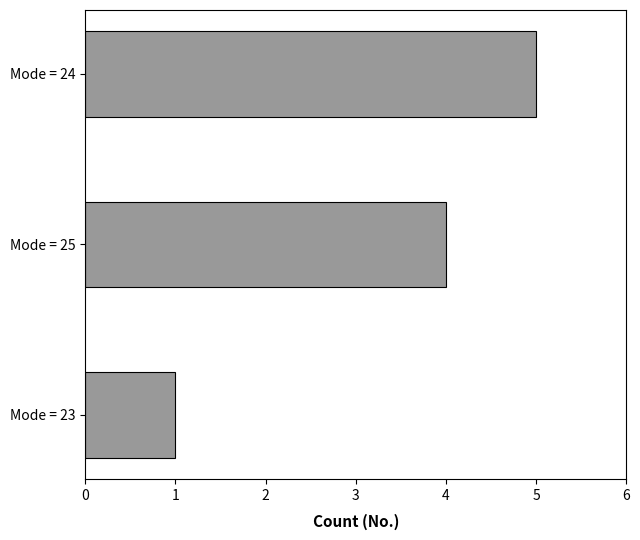

What is the change in value from Mode = 25 to Mode = 24?

+1